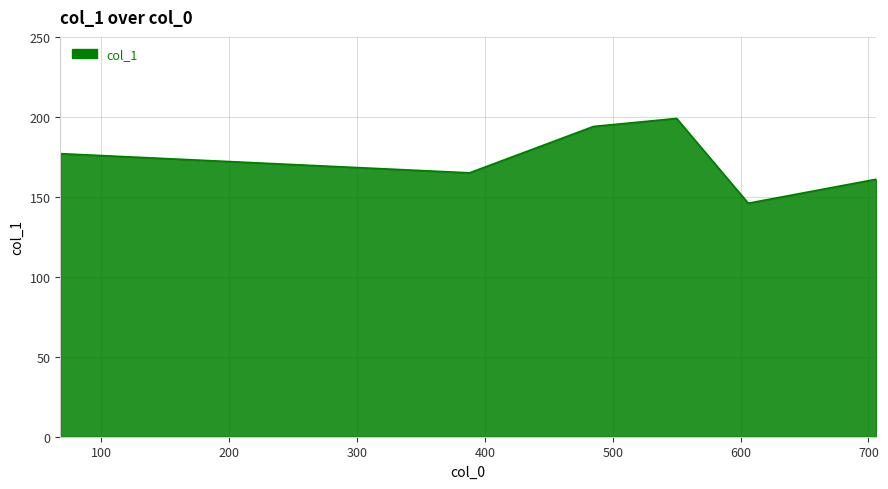

Reading left to right, list all the values displayed in this chart.

177	165	194	199	146	161